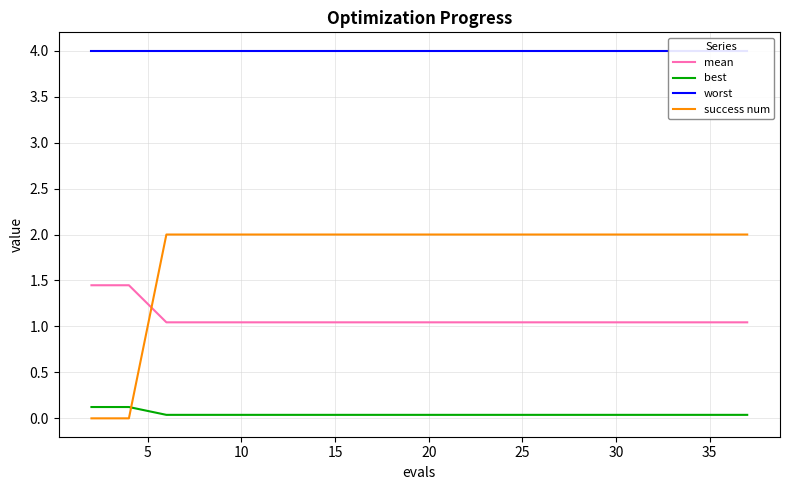

What is the greatest value displayed?

4.0